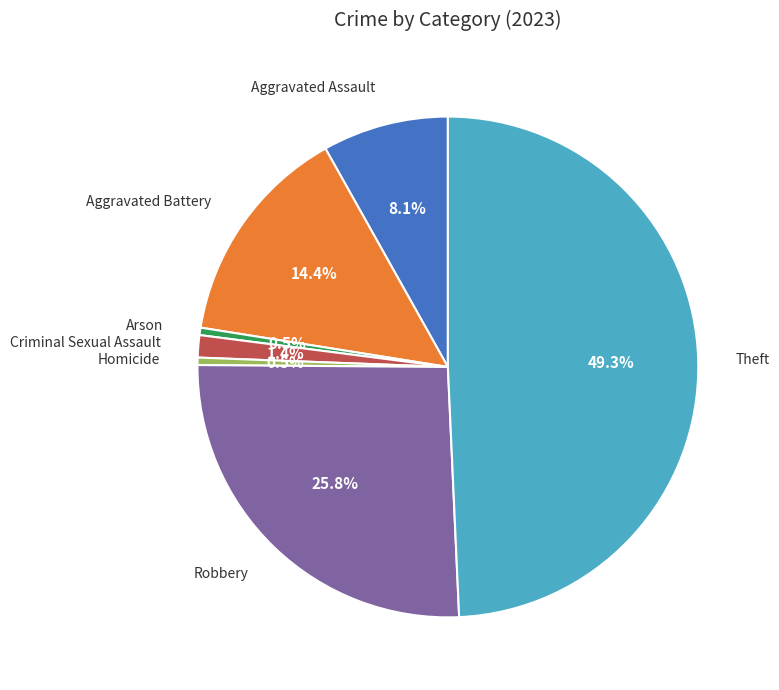

Is there a majority slice in this chart?

No